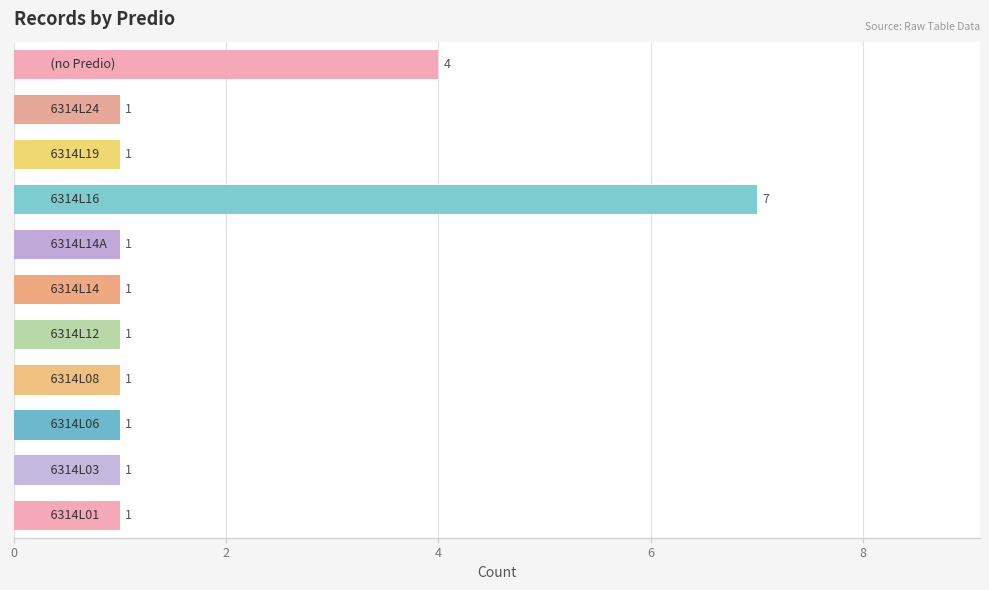

Does the chart contain any negative values?

No